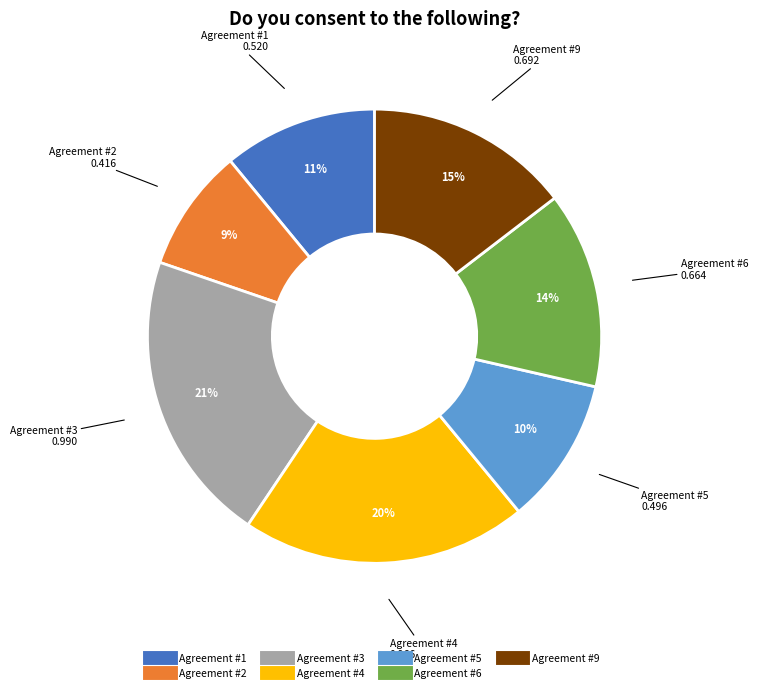

Which slice is the largest?

Agreement #3